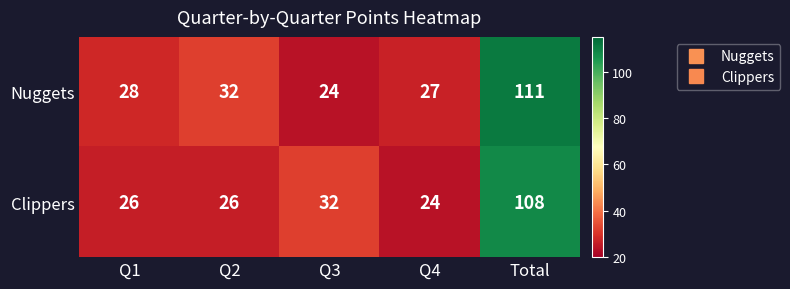

The Clippers series shows 13 at Q3. True or false?

False